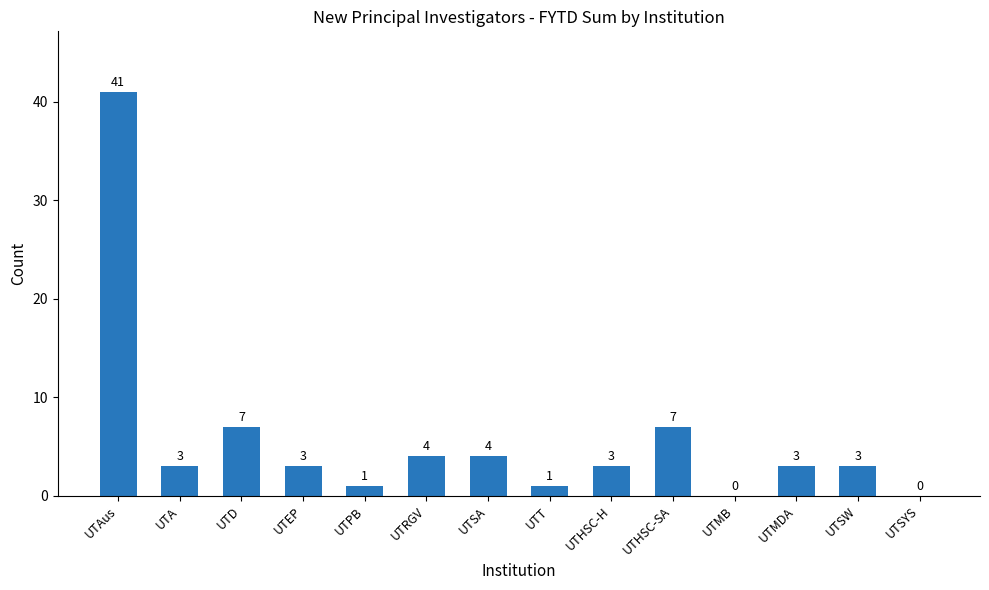

What is the difference between the values at UTT and UTA?

2